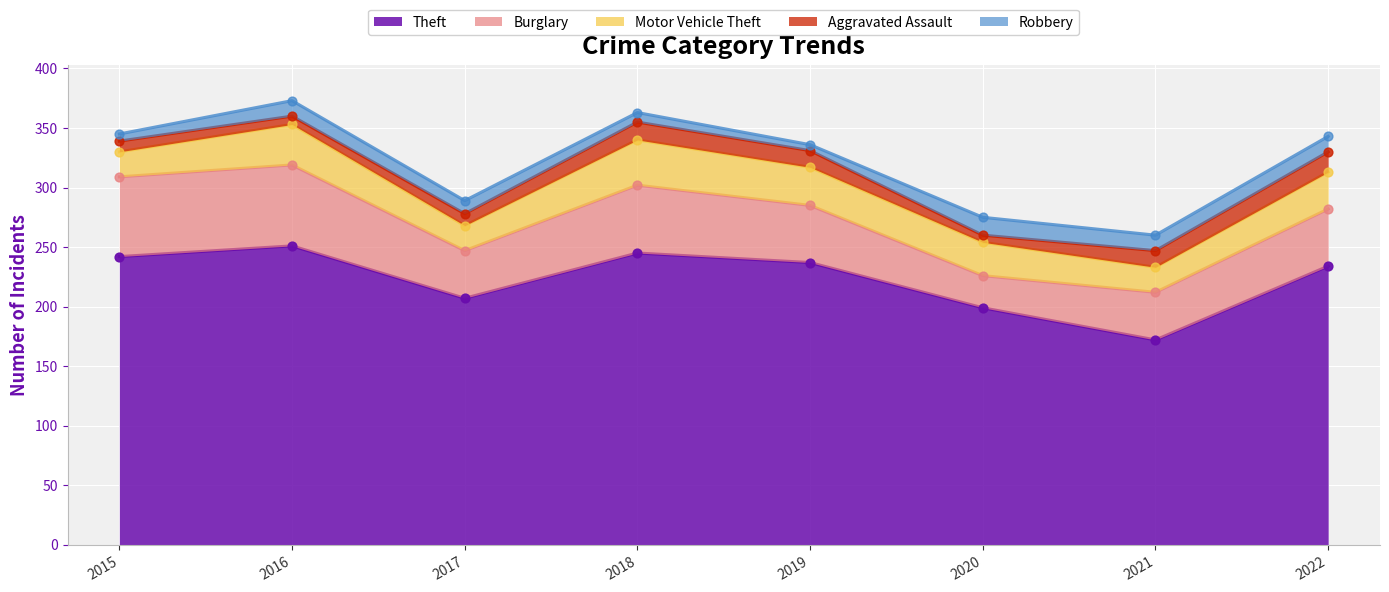

What is the total value across all series at 2021?

260